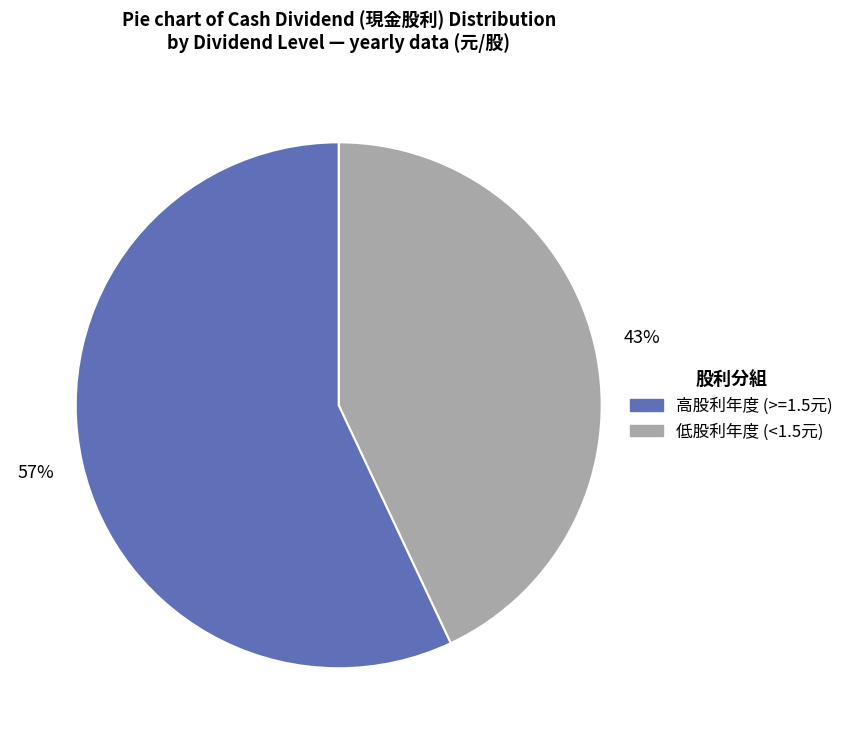

To the nearest percent, what is the average slice percentage?

50%